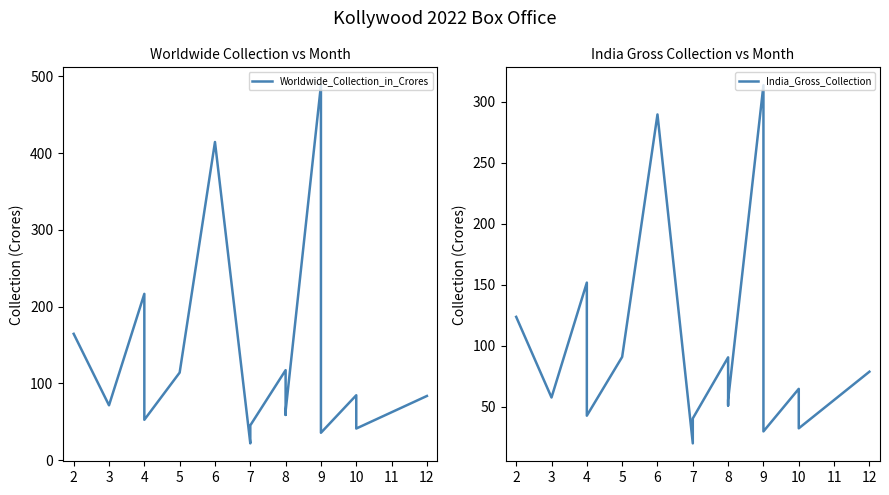

How many interior local valleys does the Worldwide_Collection_in_Crores series have?

6